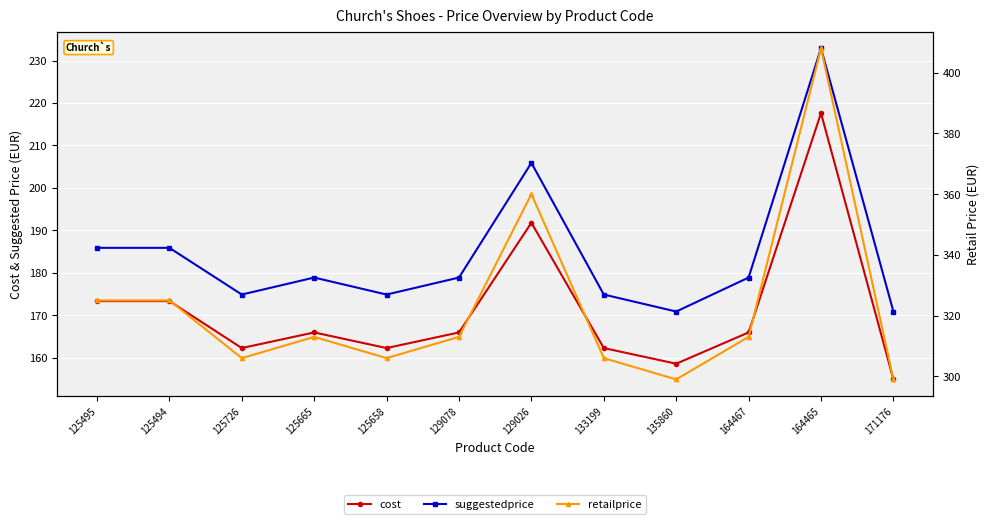

Reading left to right, extract all data points from this chart.

cost: 125495=173.4	125494=173.4	125726=162.3	125665=166.0	125658=162.3	129078=166.0	129026=191.8	133199=162.3	135860=158.6	164467=166.0	164465=217.6	171176=154.9
suggestedprice: 125495=185.9	125494=185.9	125726=174.9	125665=178.9	125658=174.9	129078=178.9	129026=205.9	133199=174.9	135860=170.9	164467=178.9	164465=232.9	171176=170.9
retailprice: 125495=325.0	125494=325.0	125726=306.0	125665=313.0	125658=306.0	129078=313.0	129026=360.0	133199=306.0	135860=299.0	164467=313.0	164465=408.0	171176=299.0